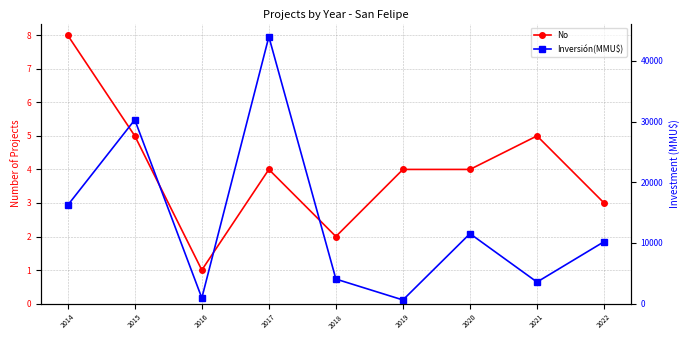

The Inversión(MMU$) series shows 5321 at 2021. True or false?

False